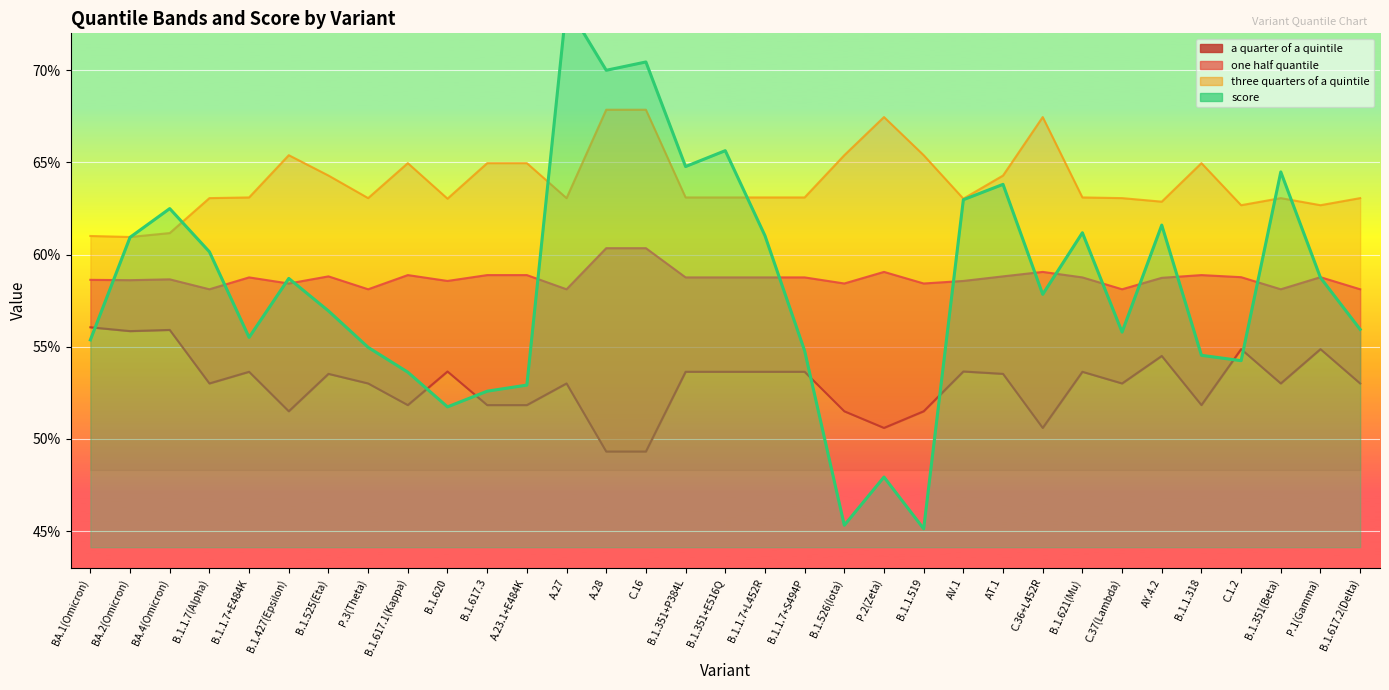

What is the minimum value for a quarter of a quintile?

0.5